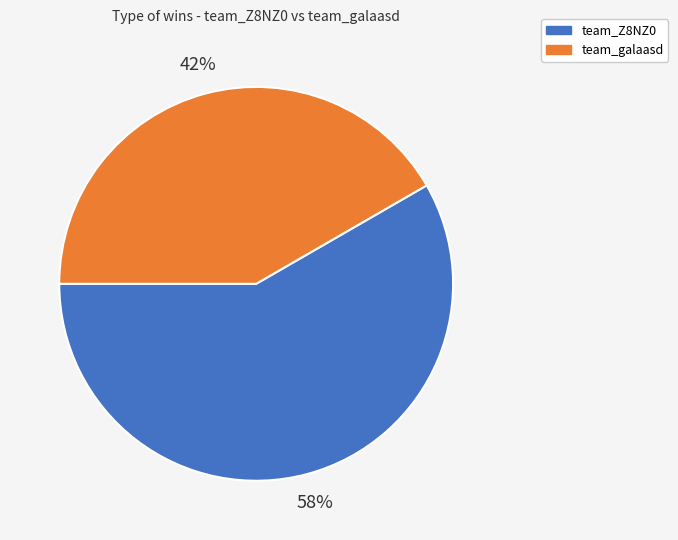

To the nearest percent, what percentage of the pie is team_galaasd?

42%